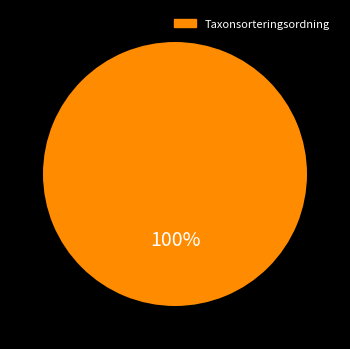

How many slices are in this pie chart?

1